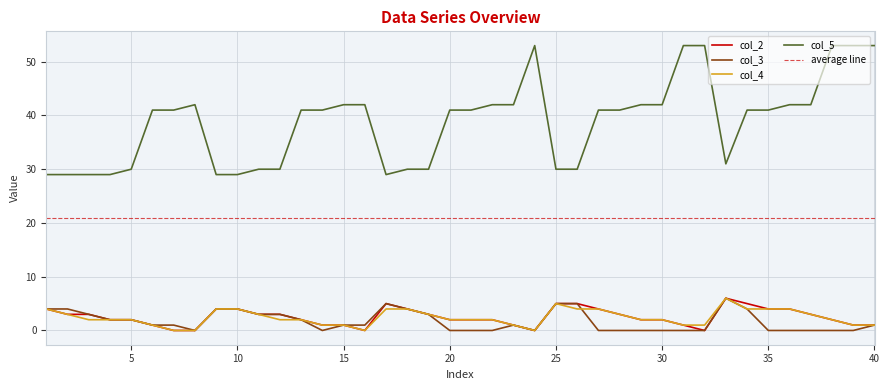

True or false: col_5 has a value of 48 at 5.

False